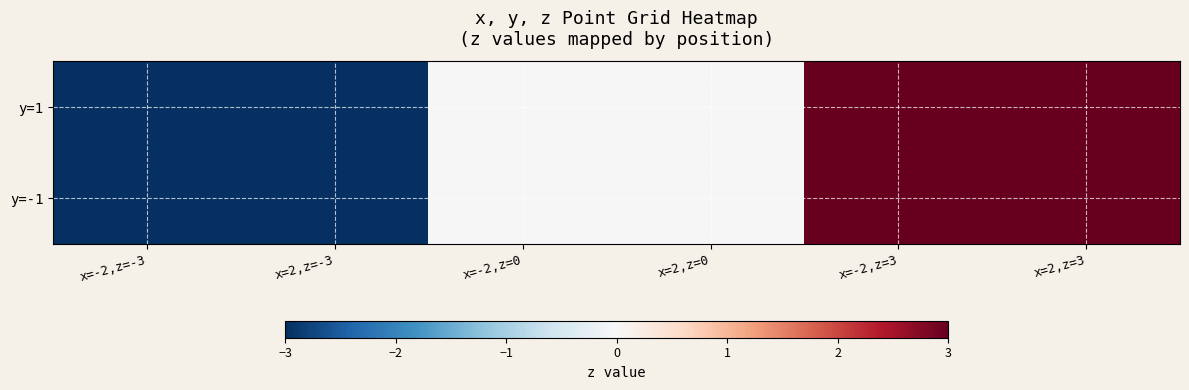

What is the total value across all series at x=-2,z=3?

6